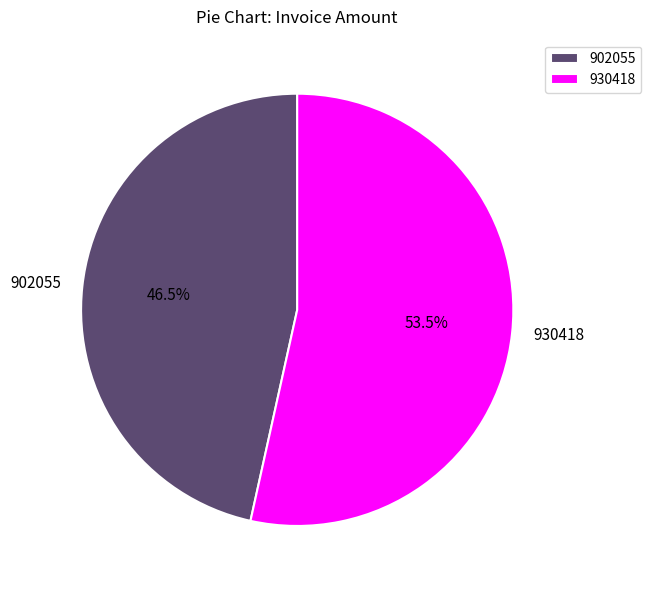

What is the smallest slice in the pie chart?

902055